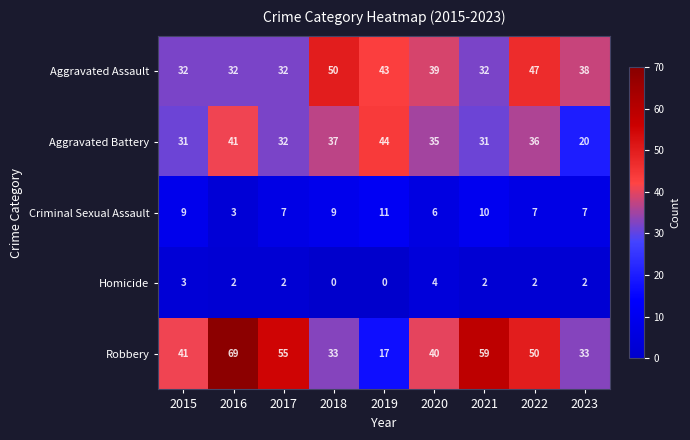

Count the number of data series in this chart.

5